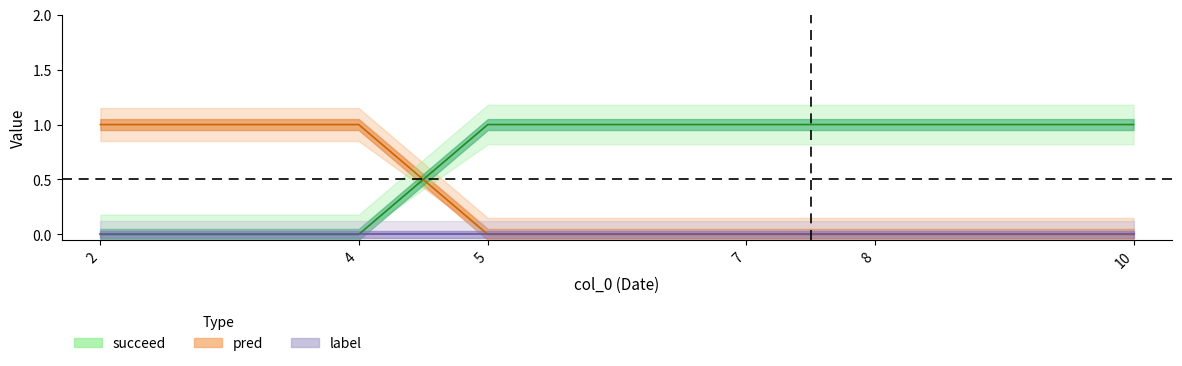

The pred series shows 0 at 5. True or false?

True